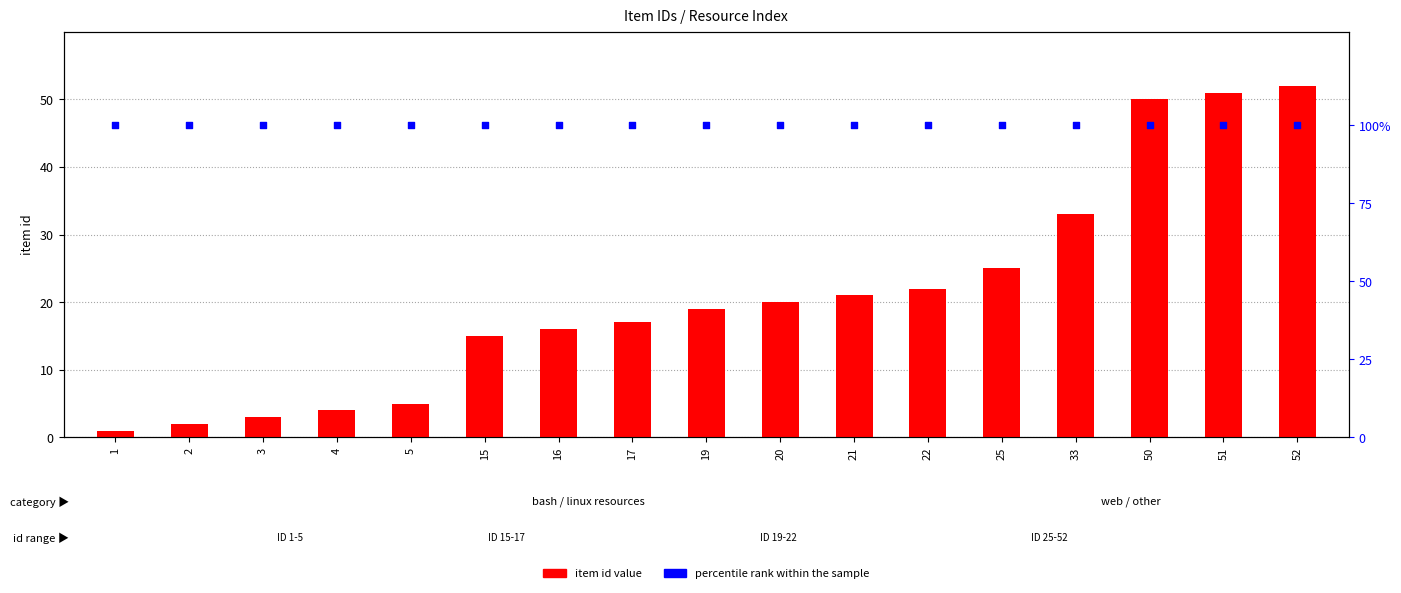

Which series contains the highest Y value?

percentile rank within the sample